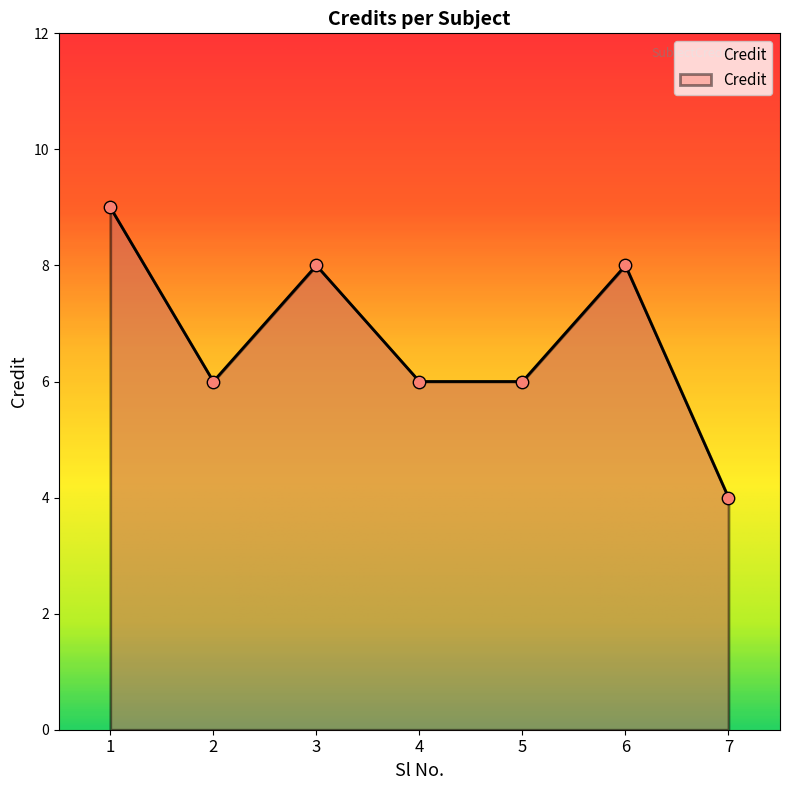

What is the ratio of the value at 1 to the value at 6?

1.1